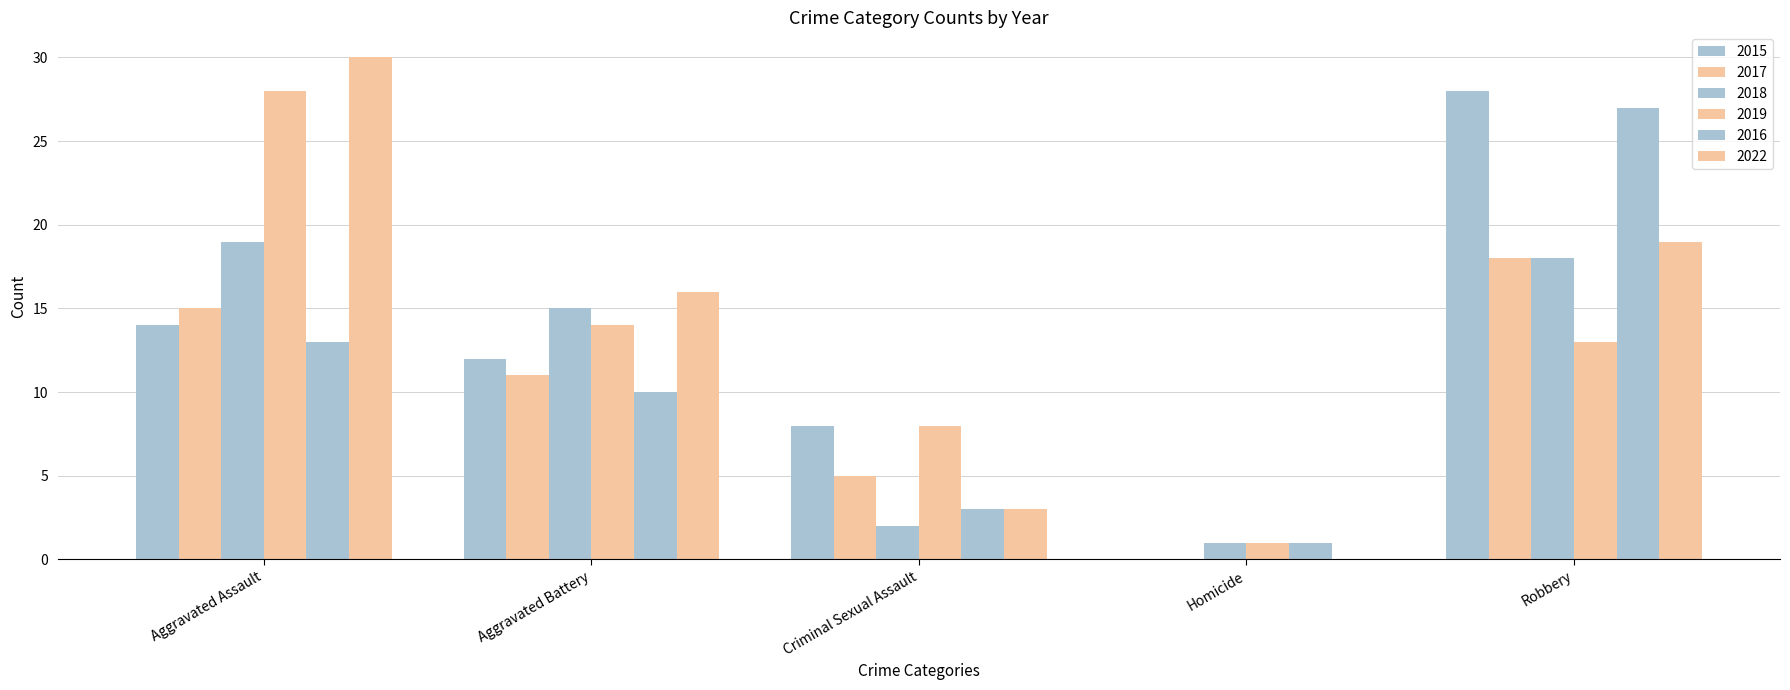

What is the difference between the highest and lowest values at Homicide?

1